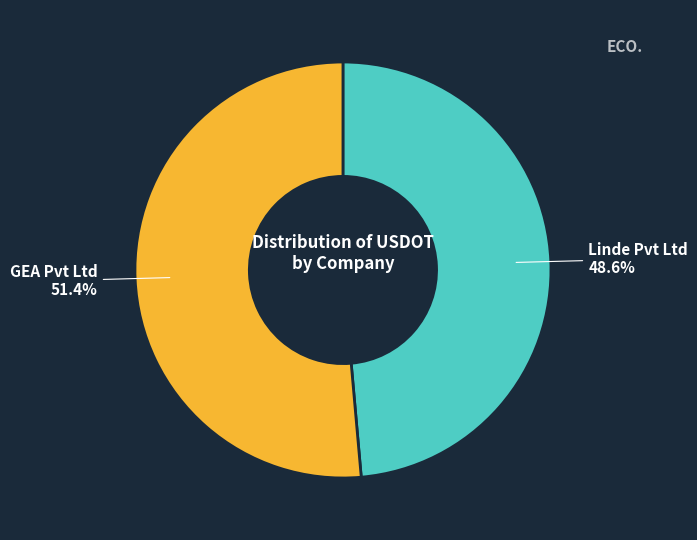

What is the total percentage of GEA Pvt Ltd and Linde Pvt Ltd?

100.0%